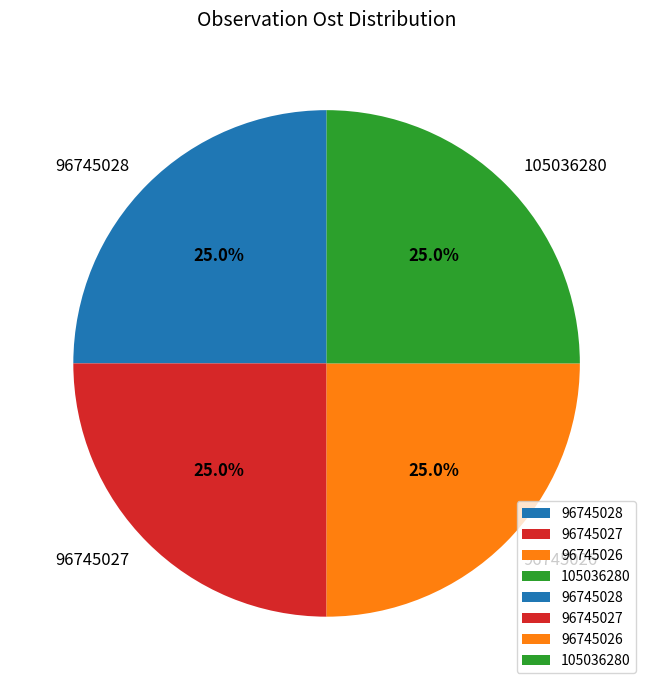

Does 96745028 account for over 50% of the chart?

No